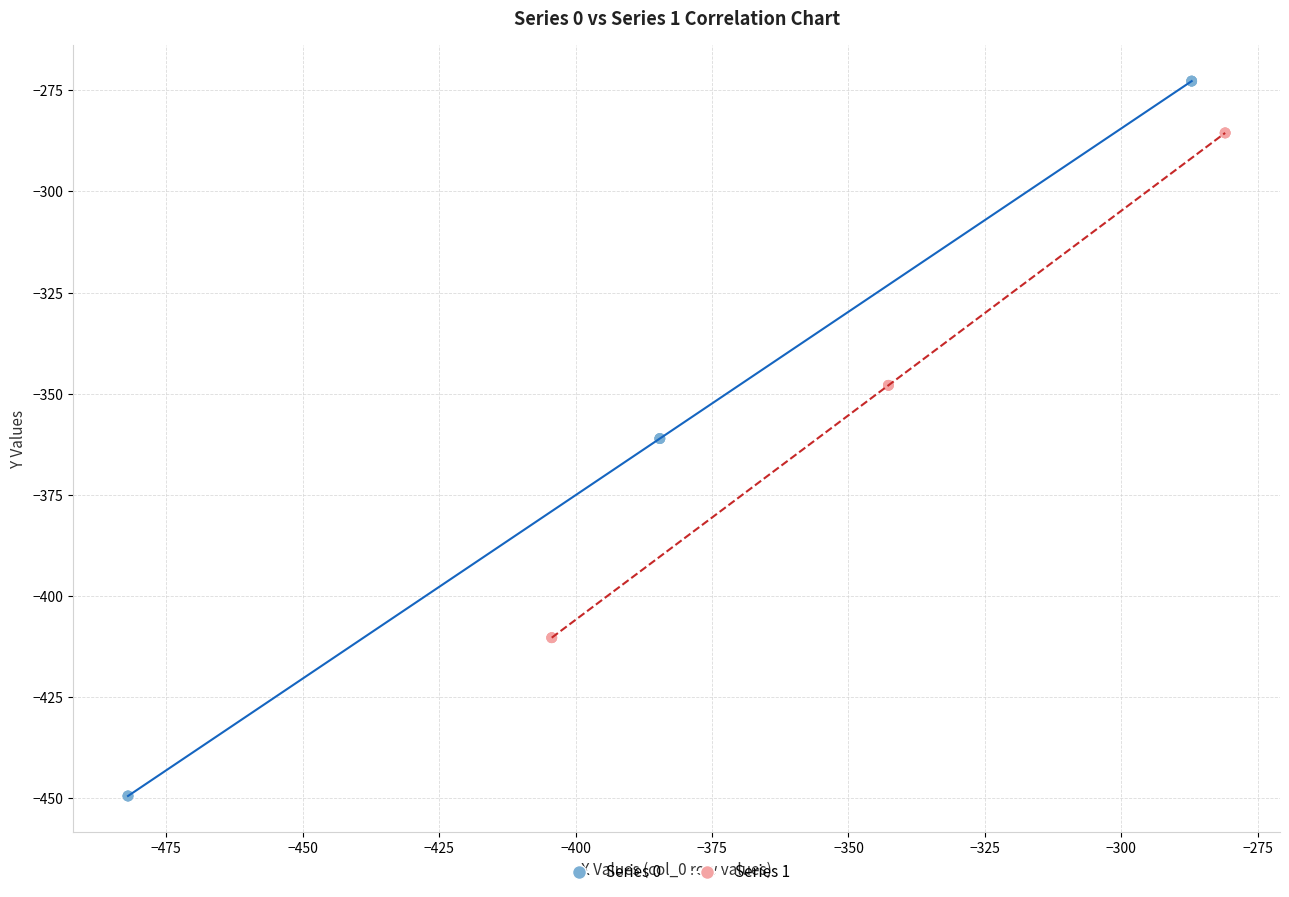

Which series reaches the minimum Y coordinate?

Series 0